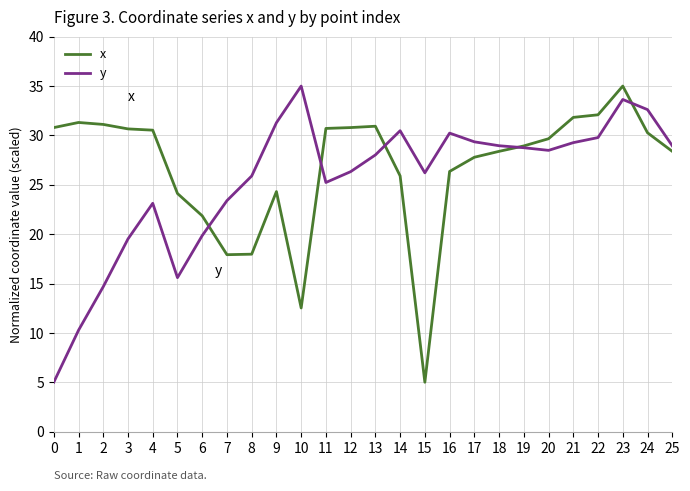

True or false: y and x intersect in this chart.

True